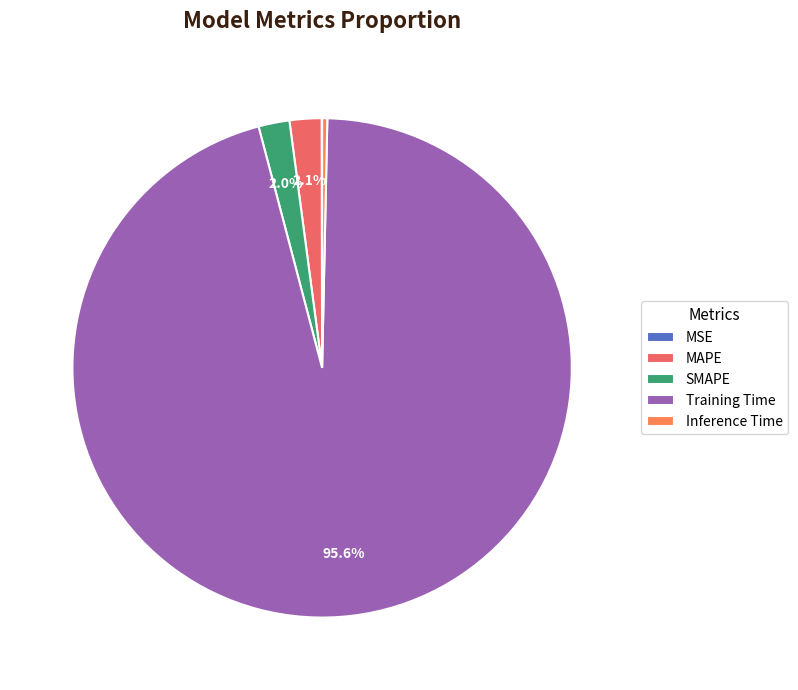

Rank the categories by value from highest to lowest.

Training Time, MAPE, SMAPE, Inference Time, MSE